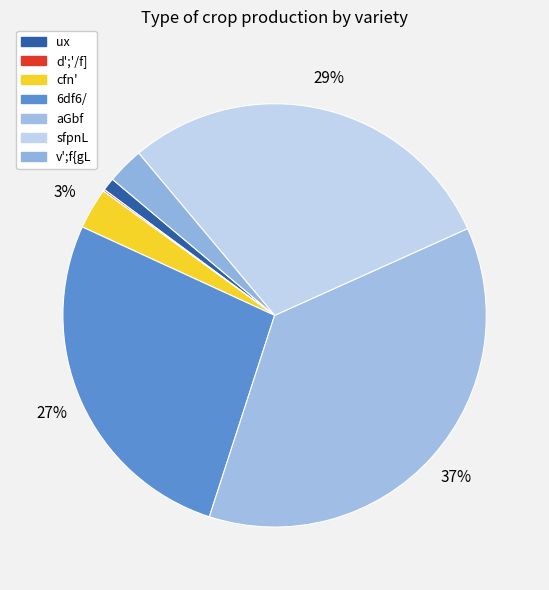

Combined, what portion of the pie is v';f{gL and cfn'?

5.9%